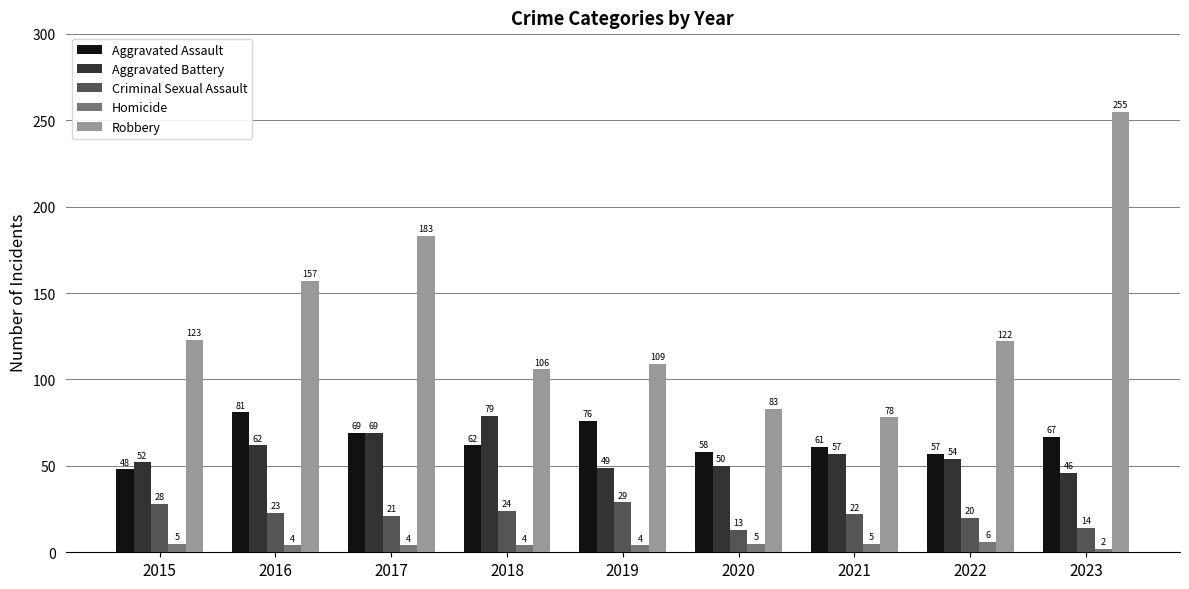

At 2015, list the series in order from largest to smallest.

Robbery, Aggravated Battery, Aggravated Assault, Criminal Sexual Assault, Homicide